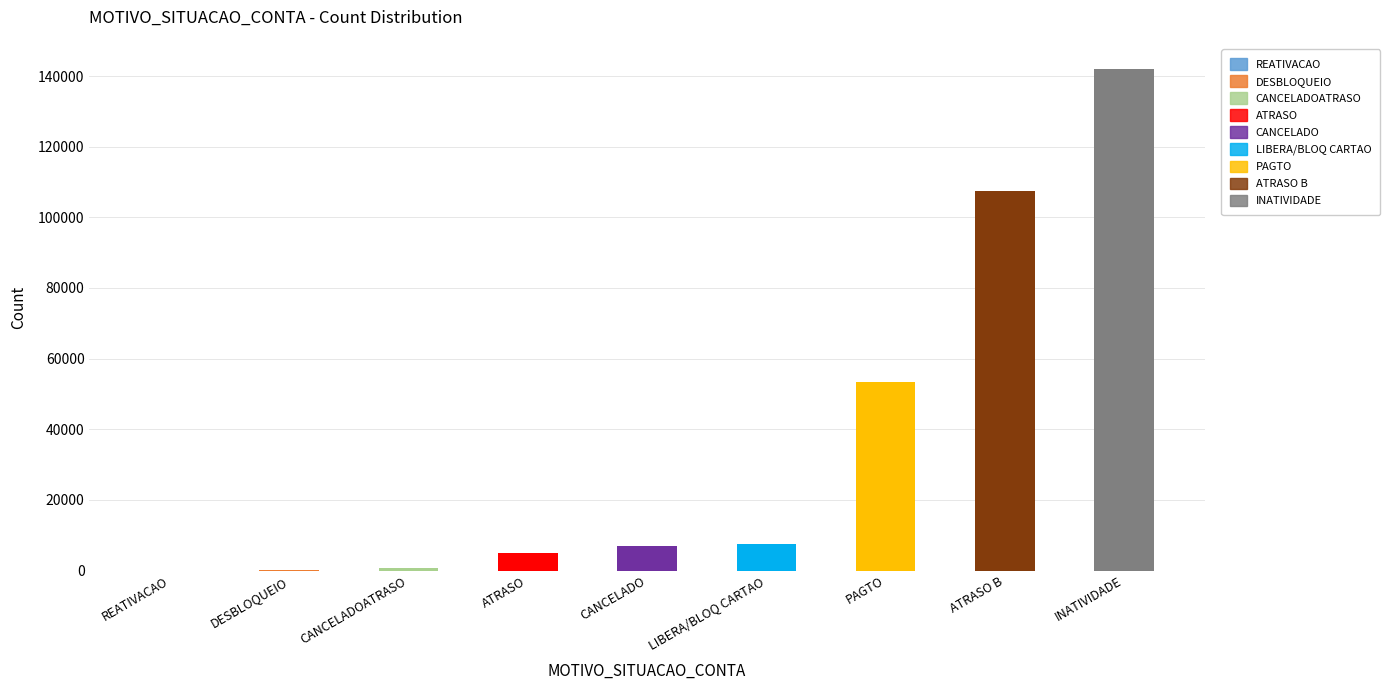

Are the bars grouped side by side (vs. stacked)?

No